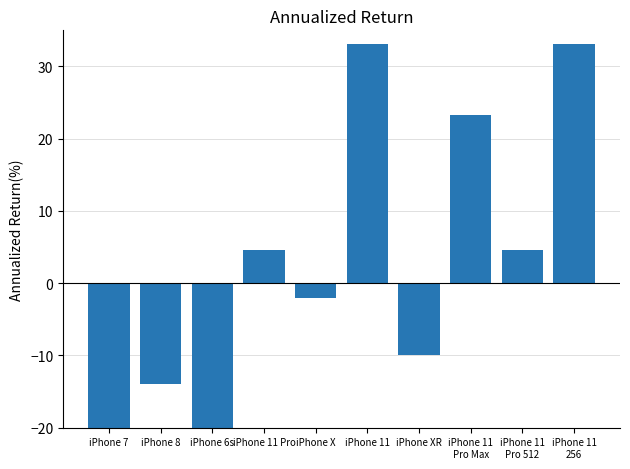

How many data points are less than 4?

5